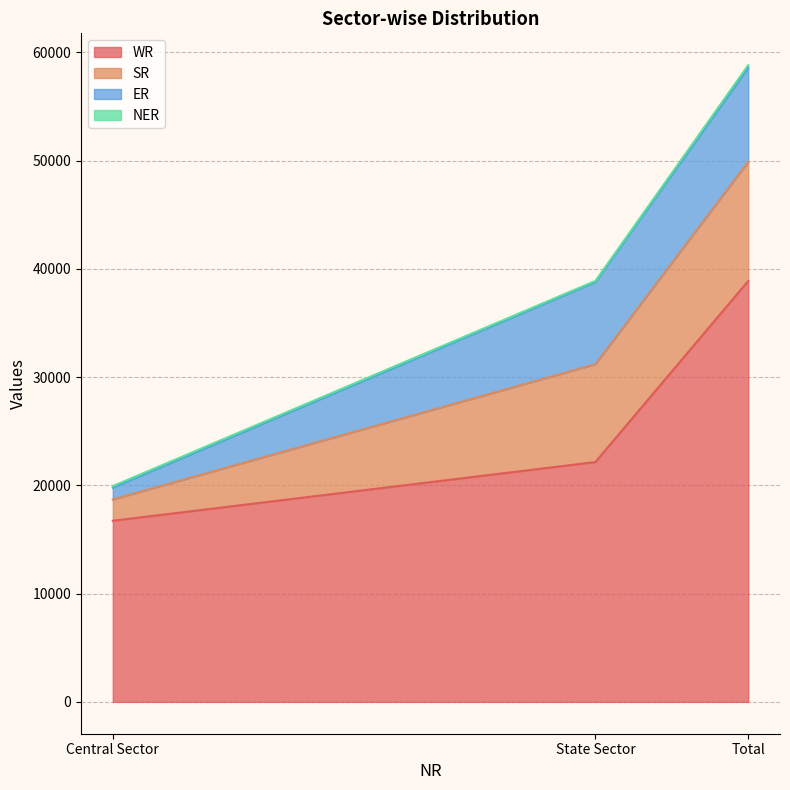

What is the label of the 2nd point from the right?

State Sector